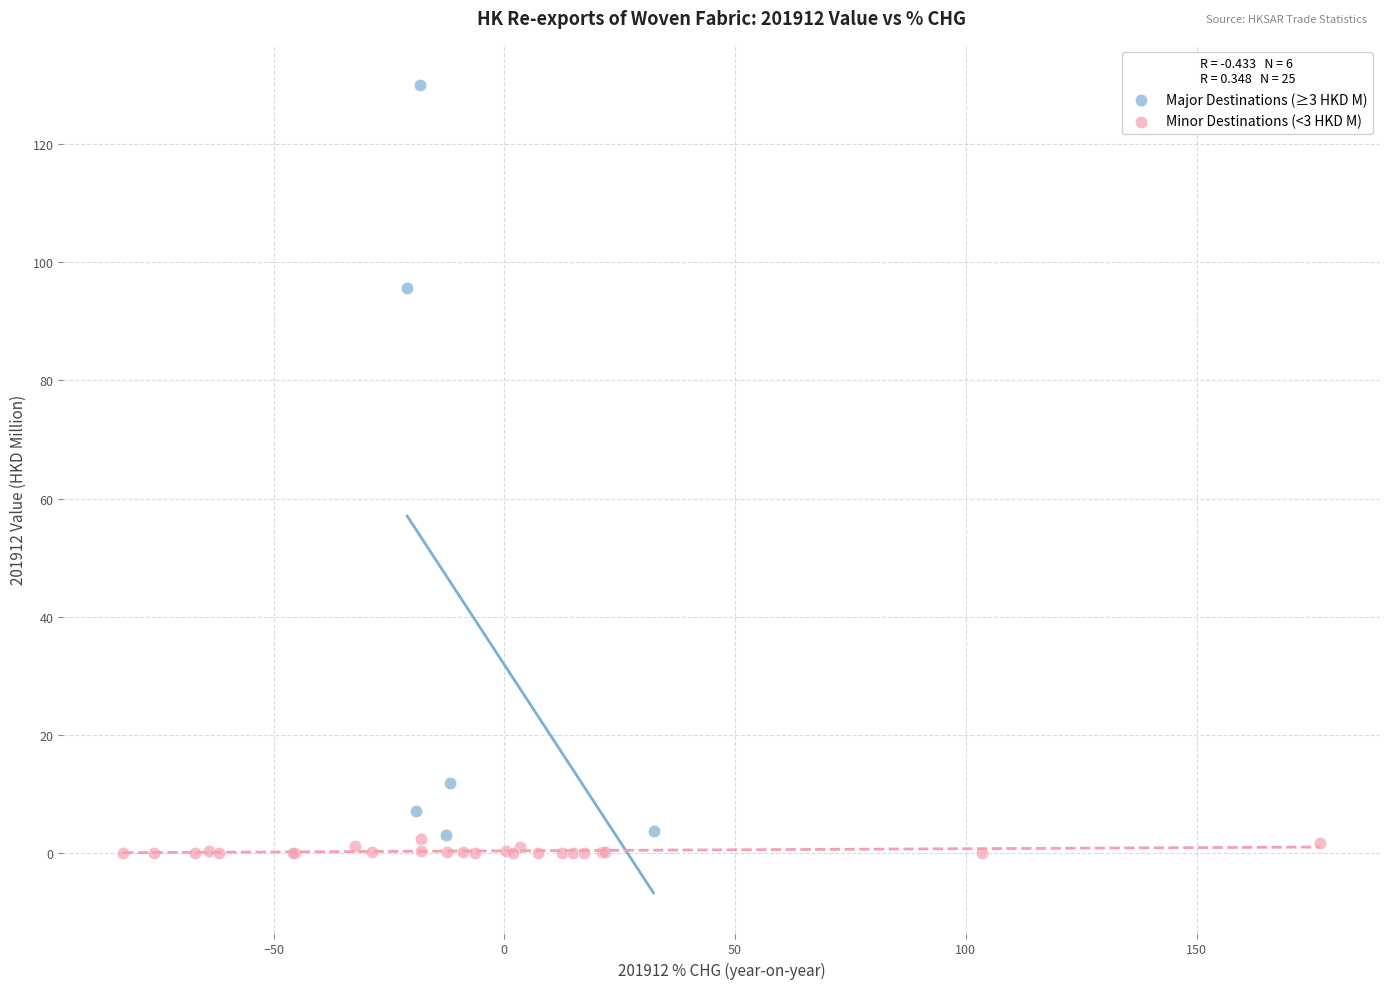

Which series has the largest Y range (max minus min)?

Major Destinations (≥3 HKD M)